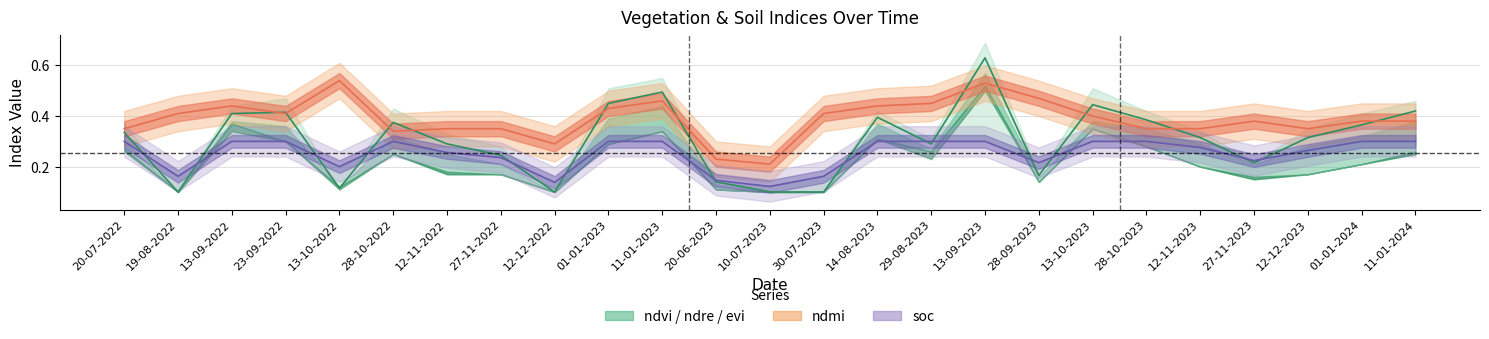

What is the label of the 2nd point from the right?

01-01-2024